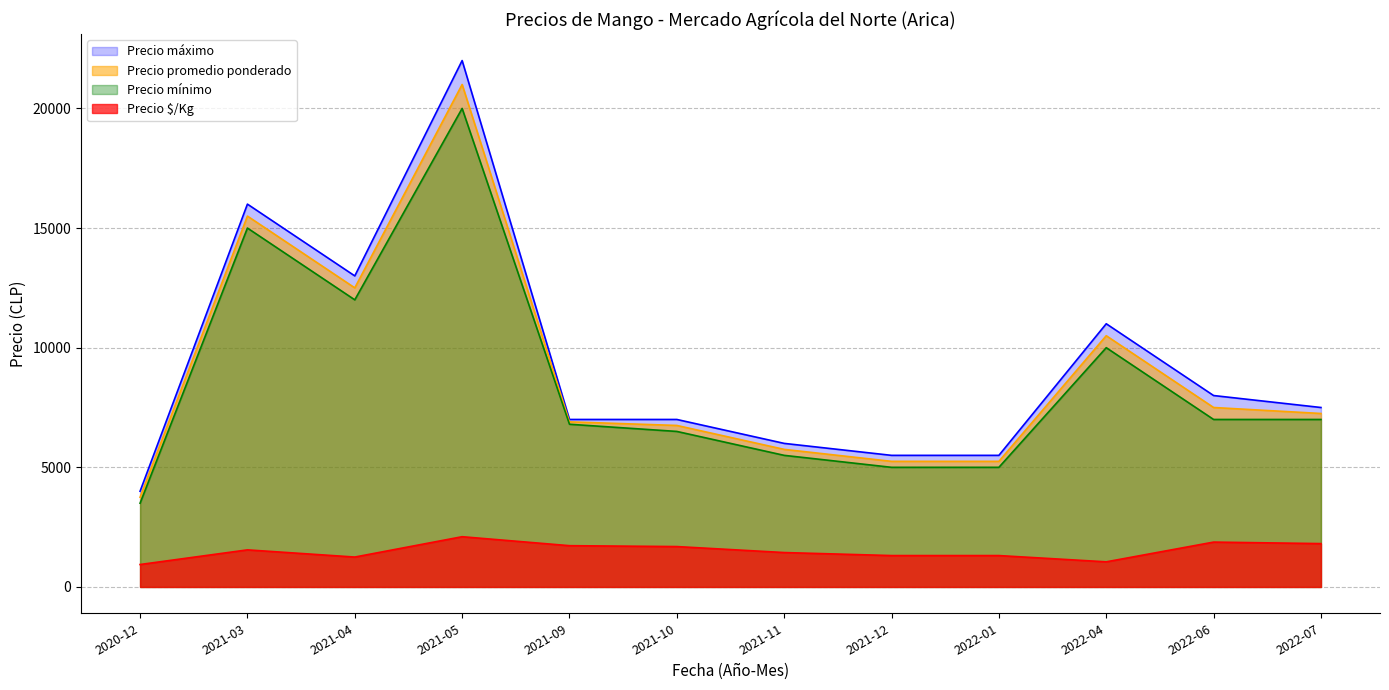

True or false: Precio mínimo and Precio máximo intersect in this chart.

False